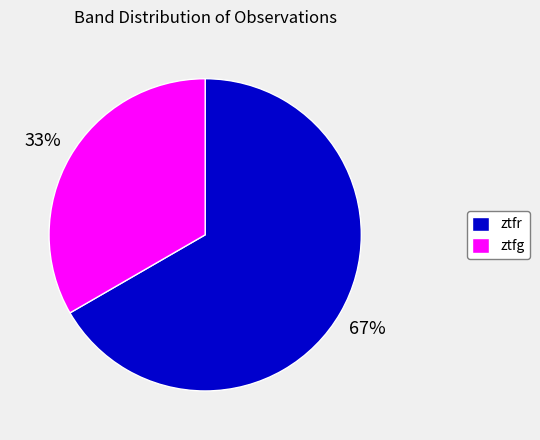

To the nearest percent, what is the average slice percentage?

50%